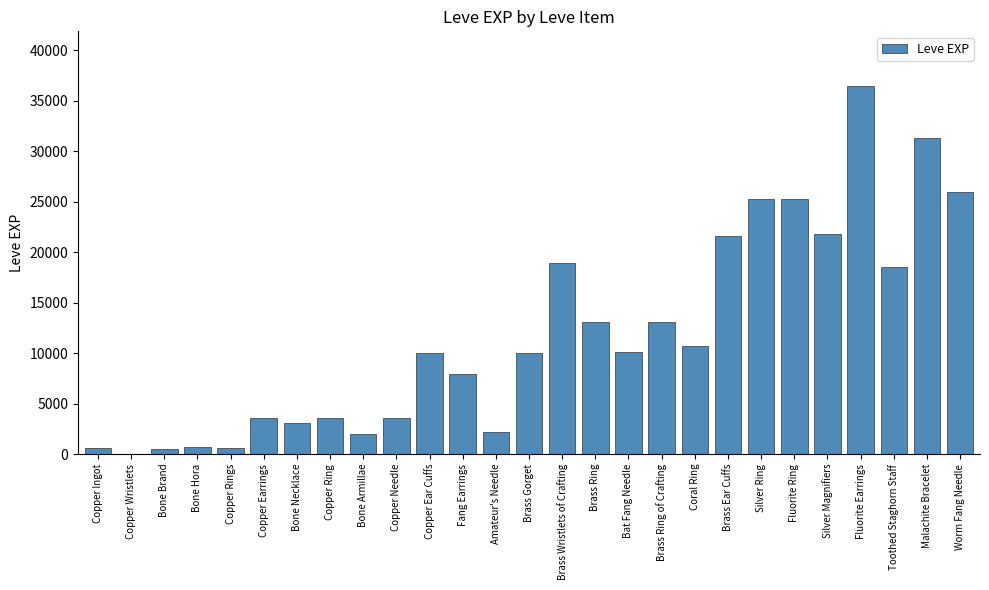

Are the bars grouped side by side (vs. stacked)?

No